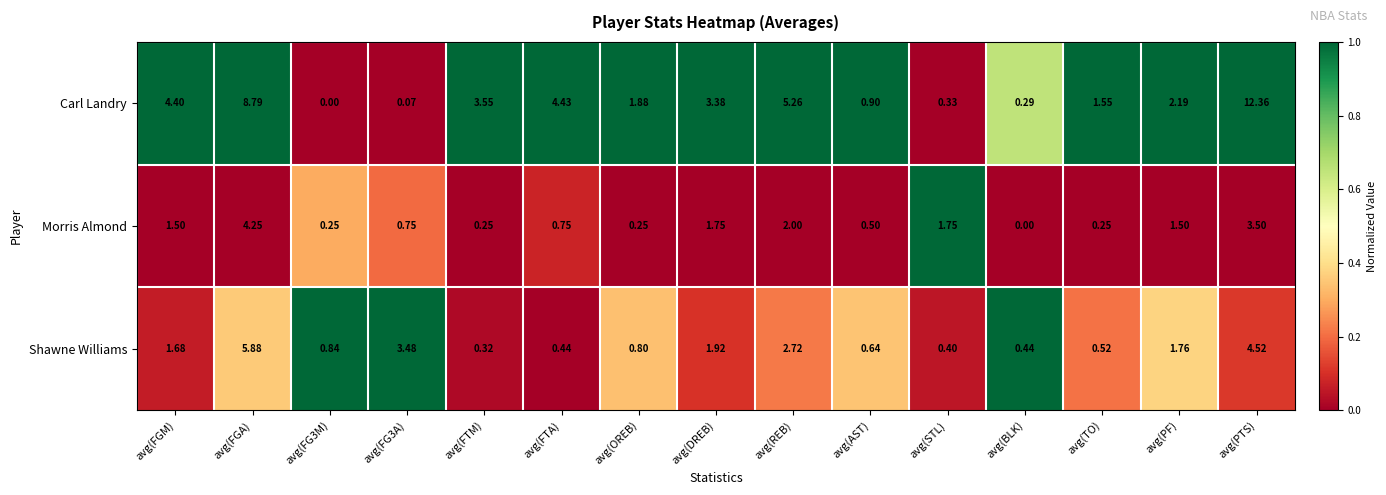

What is the spread (max minus min) of values at avg(PF)?

0.7